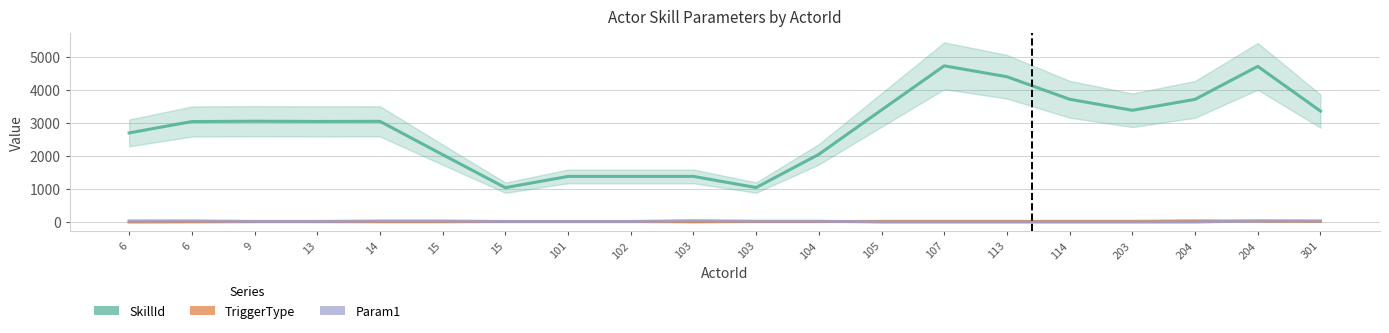

True or false: TriggerType has a value of 15.3 at 101.

True